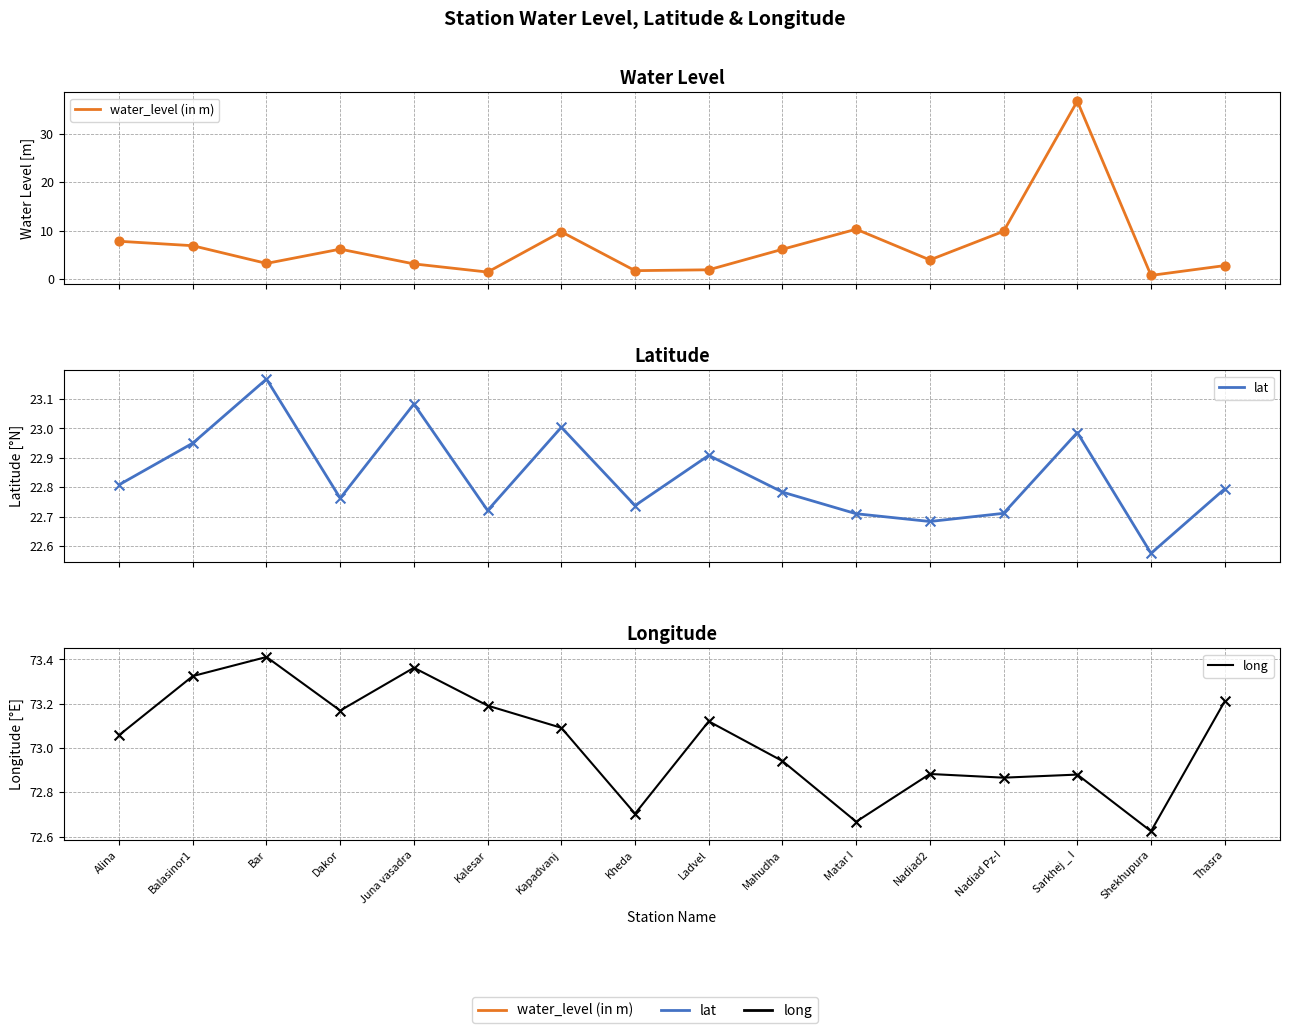

At how many categories does at least one series exceed 48?

16